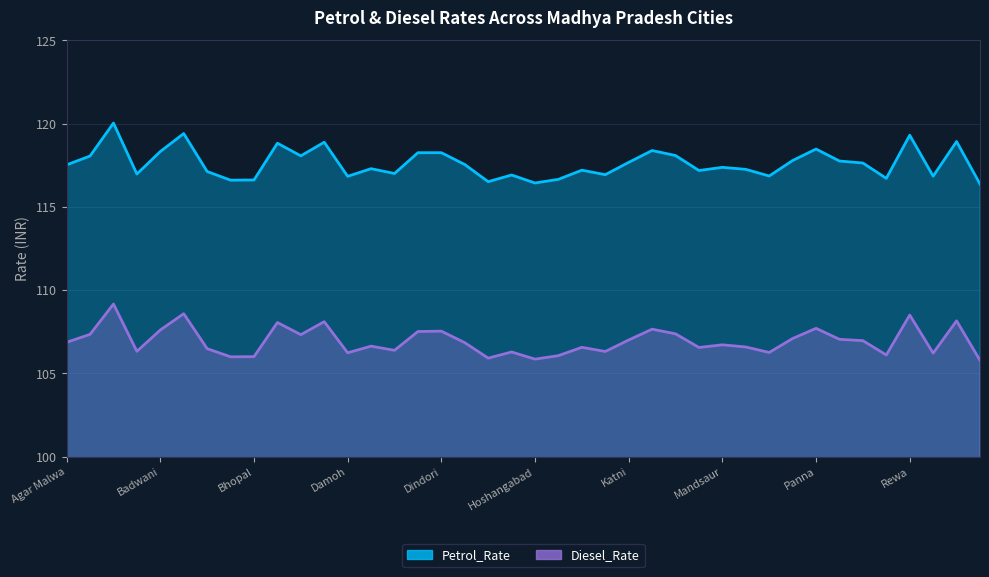

In Petrol_Rate, how many points are lower than both neighbors (excluding endpoints)?

12